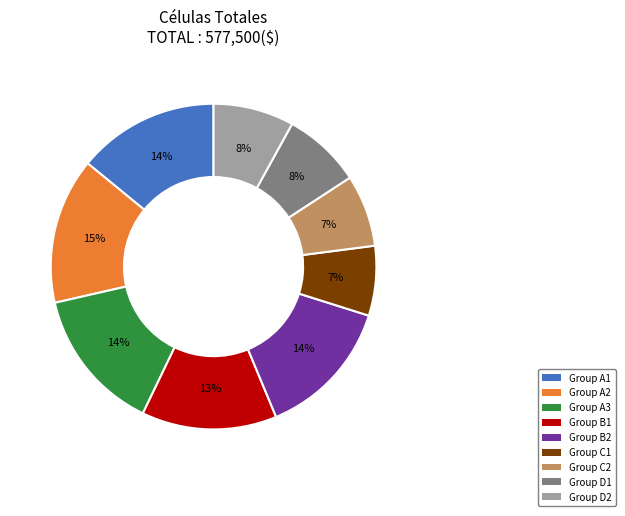

Is there a majority slice in this chart?

No